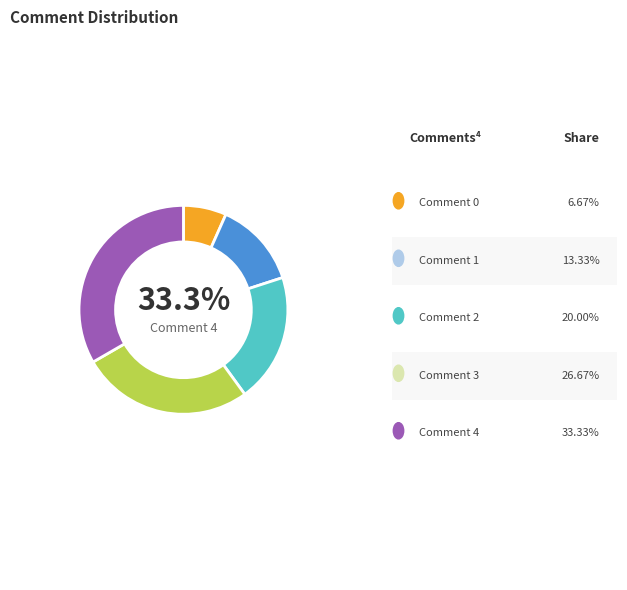

Which has a higher value, Comment 2: Young man holding a pole vault or Comment 1: Young man in black/yellow jacket?

Comment 2: Young man holding a pole vault